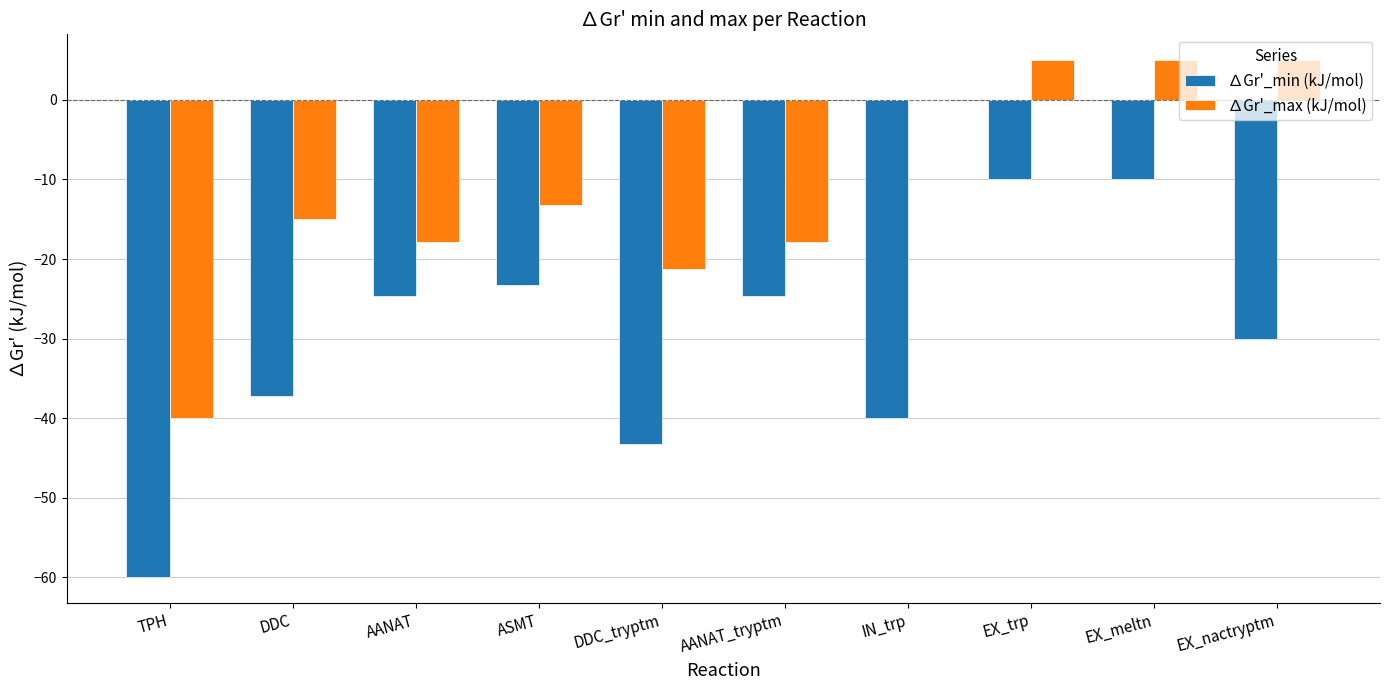

Reading right to left, what are all the values shown in this chart?

∆Gr'_min (kJ/mol): EX_nactryptm=-30.0	EX_meltn=-10.0	EX_trp=-10.0	IN_trp=-40.0	AANAT_tryptm=-24.6	DDC_tryptm=-43.2	ASMT=-23.2	AANAT=-24.6	DDC=-37.2	TPH=-60.0
∆Gr'_max (kJ/mol): EX_nactryptm=5.0	EX_meltn=5.0	EX_trp=5.0	IN_trp=0.0	AANAT_tryptm=-17.8	DDC_tryptm=-21.2	ASMT=-13.2	AANAT=-17.8	DDC=-15.0	TPH=-40.0